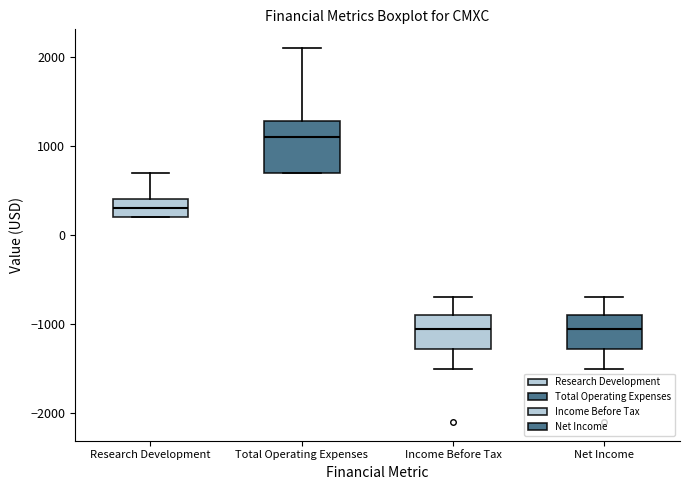

Reading left to right, read every box against the y-axis: the position of its median line, the range the box covers, and the ends of its whiskers. The values are not printed on the chart, so give them approximately, as read against the axis.

Research Development: median 300, box 200 to 400, whiskers 200 to 700
Total Operating Expenses: median 1100, box 700 to 1300, whiskers 700 to 2100
Income Before Tax: median -1000, box -1300 to -900, whiskers -1500 to -700
Net Income: median -1000, box -1300 to -900, whiskers -1500 to -700